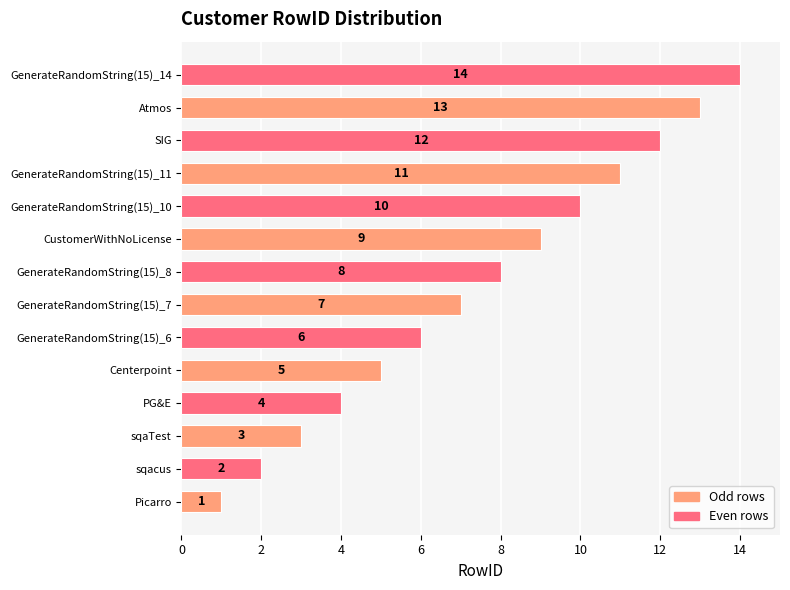

Is it true that the value at GenerateRandomString(15)_7 is 2?

False